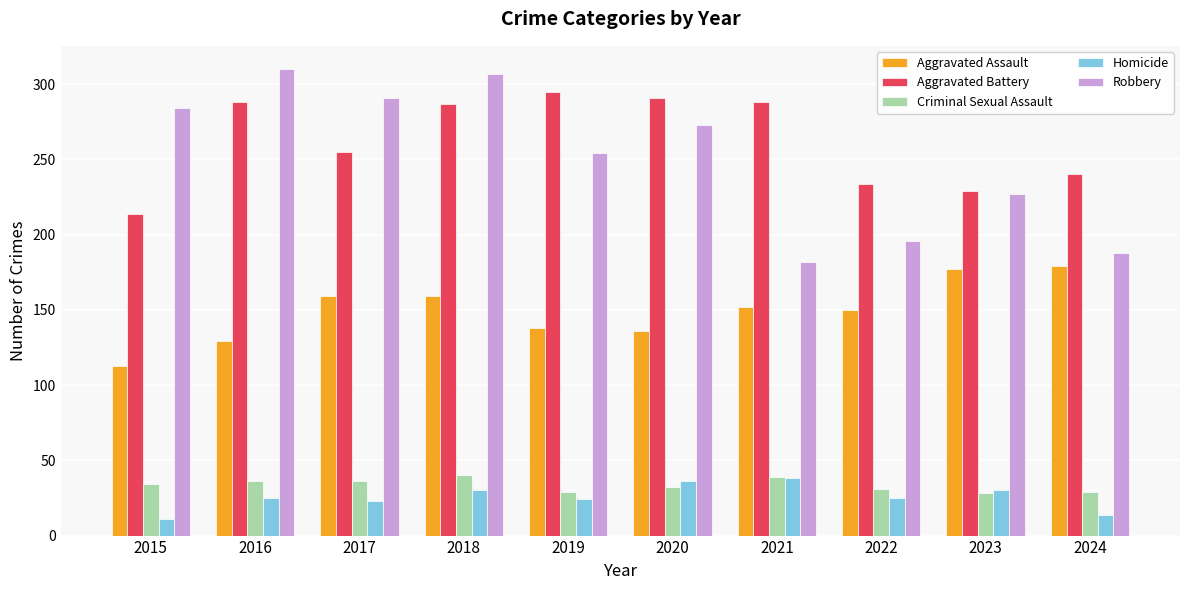

What is the highest value of the Criminal Sexual Assault series?

40